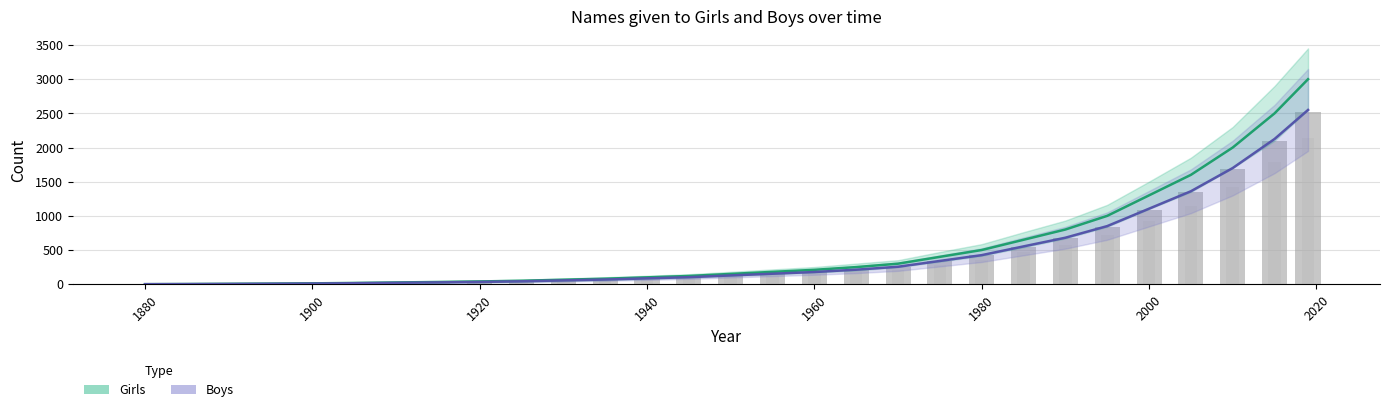

Rank the series at 2020 from highest to lowest value.

Girls, Boys